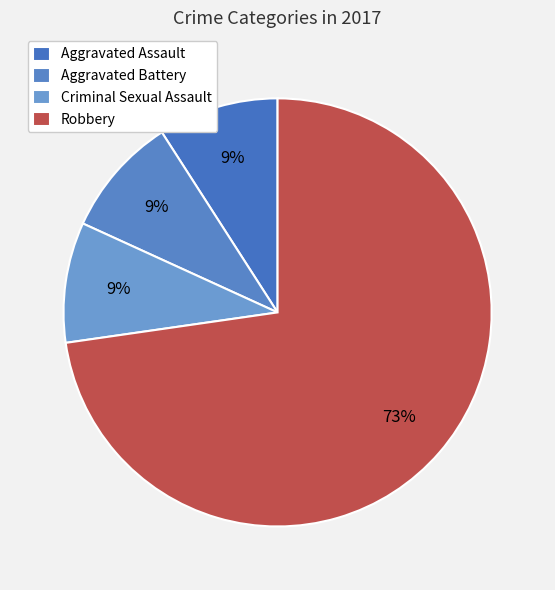

Does any single category account for the majority?

Yes